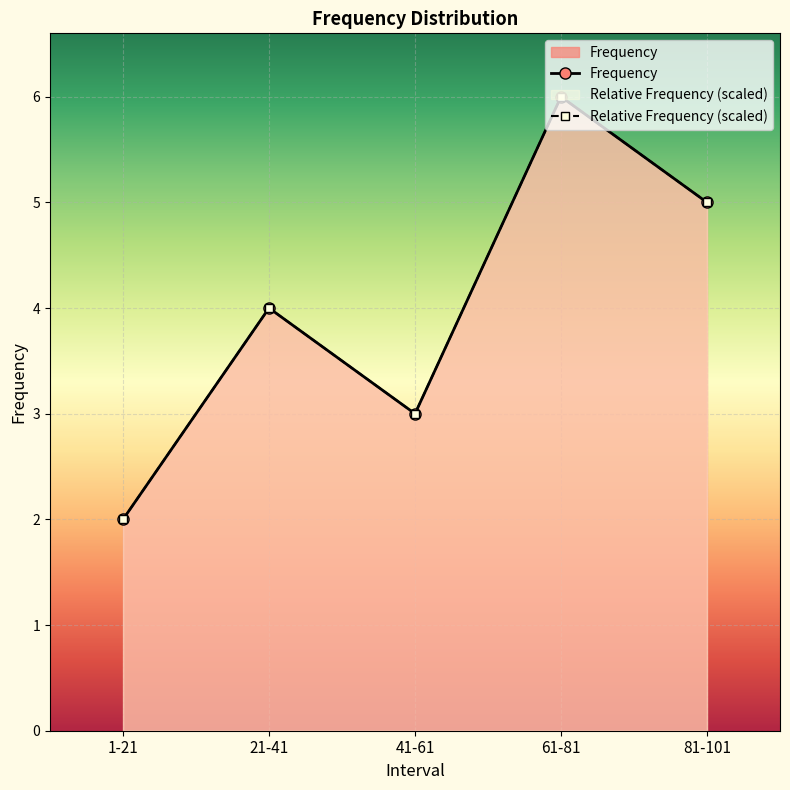

The Frequency series shows 4.0 at 21-41. True or false?

True